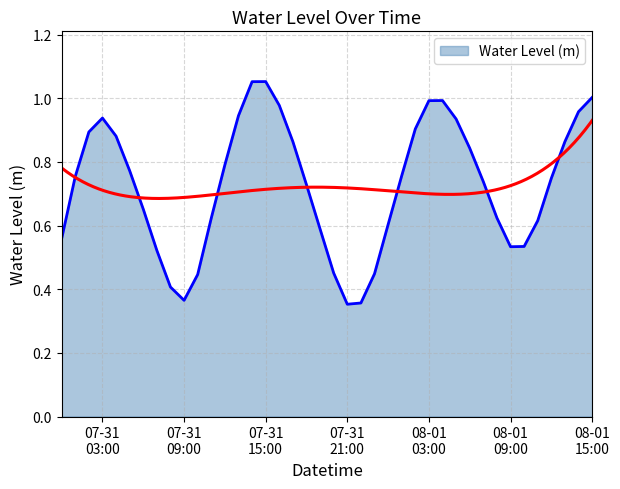

Reading left to right, extract all data points from this chart.

0.6	0.8	0.9	0.9	0.9	0.8	0.7	0.5	0.4	0.4	0.4	0.6	0.8	0.9	1.1	1.1	1.0	0.9	0.7	0.6	0.5	0.4	0.4	0.4	0.6	0.8	0.9	1.0	1.0	0.9	0.8	0.7	0.6	0.5	0.5	0.6	0.7	0.9	1.0	1.0